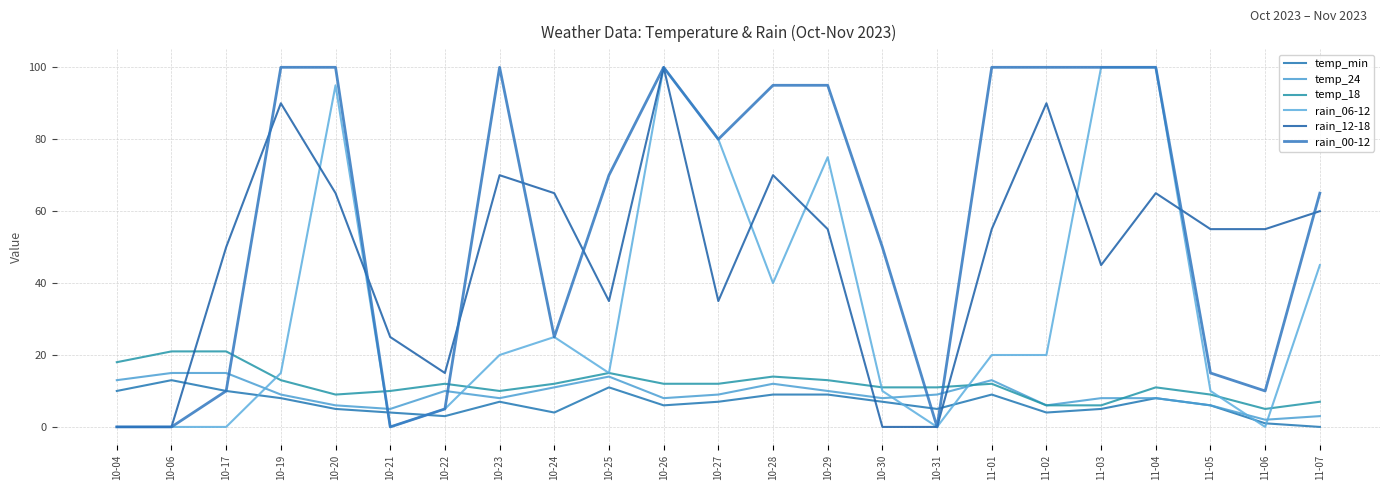

Does the chart have visible grid lines?

Yes